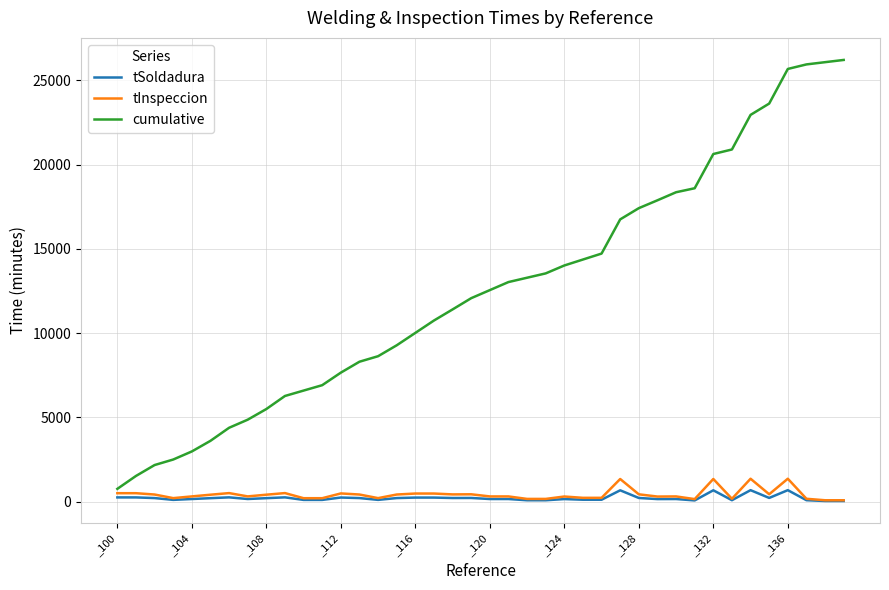

What is the minimum value for cumulative?

765.4